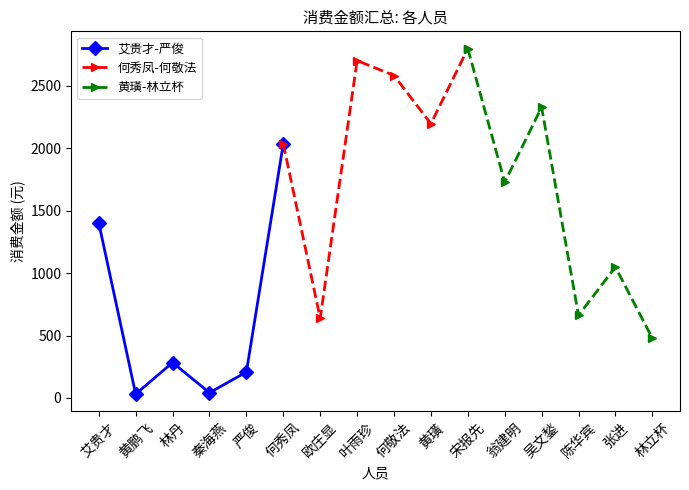

True or false: 艾贵才-严俊 has a value of 1402.5 at 艾贵才.

True